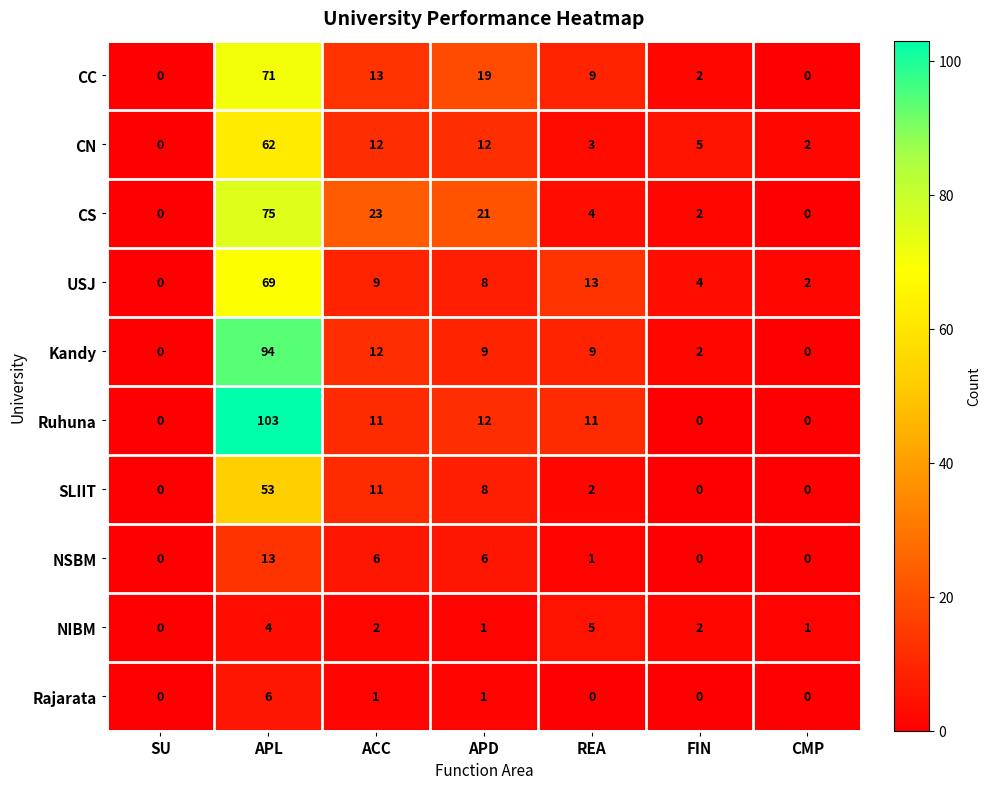

What is the difference between the highest and lowest values at FIN?

5